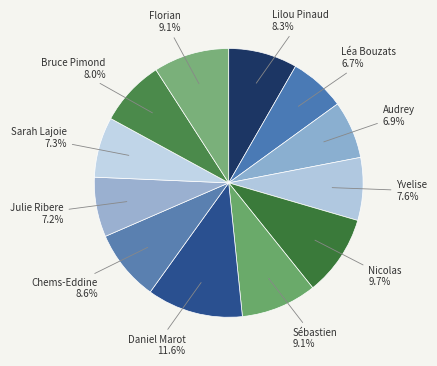

Count the number of slices in the pie.

12